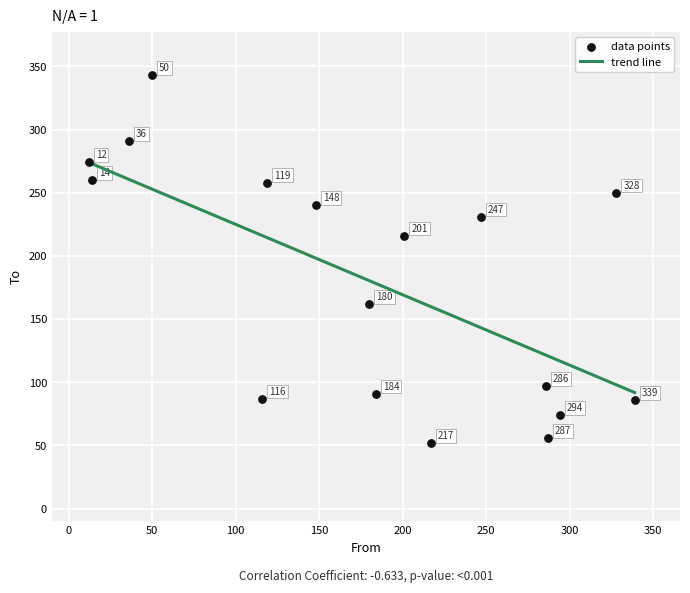

What Y value in the scatter plot is closest to 197?

216